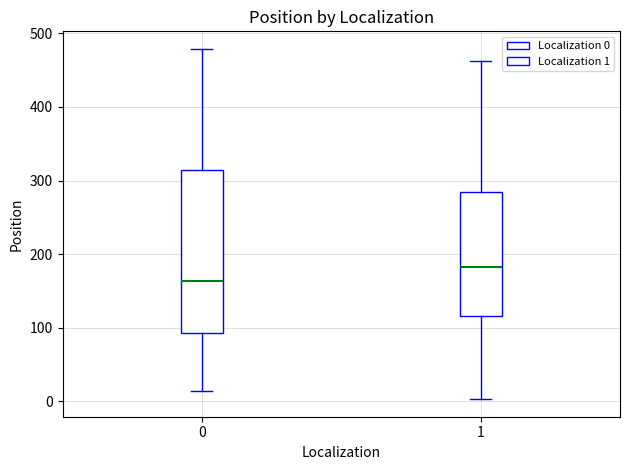

Reading left to right, transcribe this box plot: for each box, give where its median line is, the range the box spans, and where its two whiskers end, as read against the y-axis. The values are not printed on the chart, so give them approximately, as read against the axis.

0: median 160, box 90 to 310, whiskers 10 to 480
1: median 180, box 120 to 280, whiskers 0 to 460